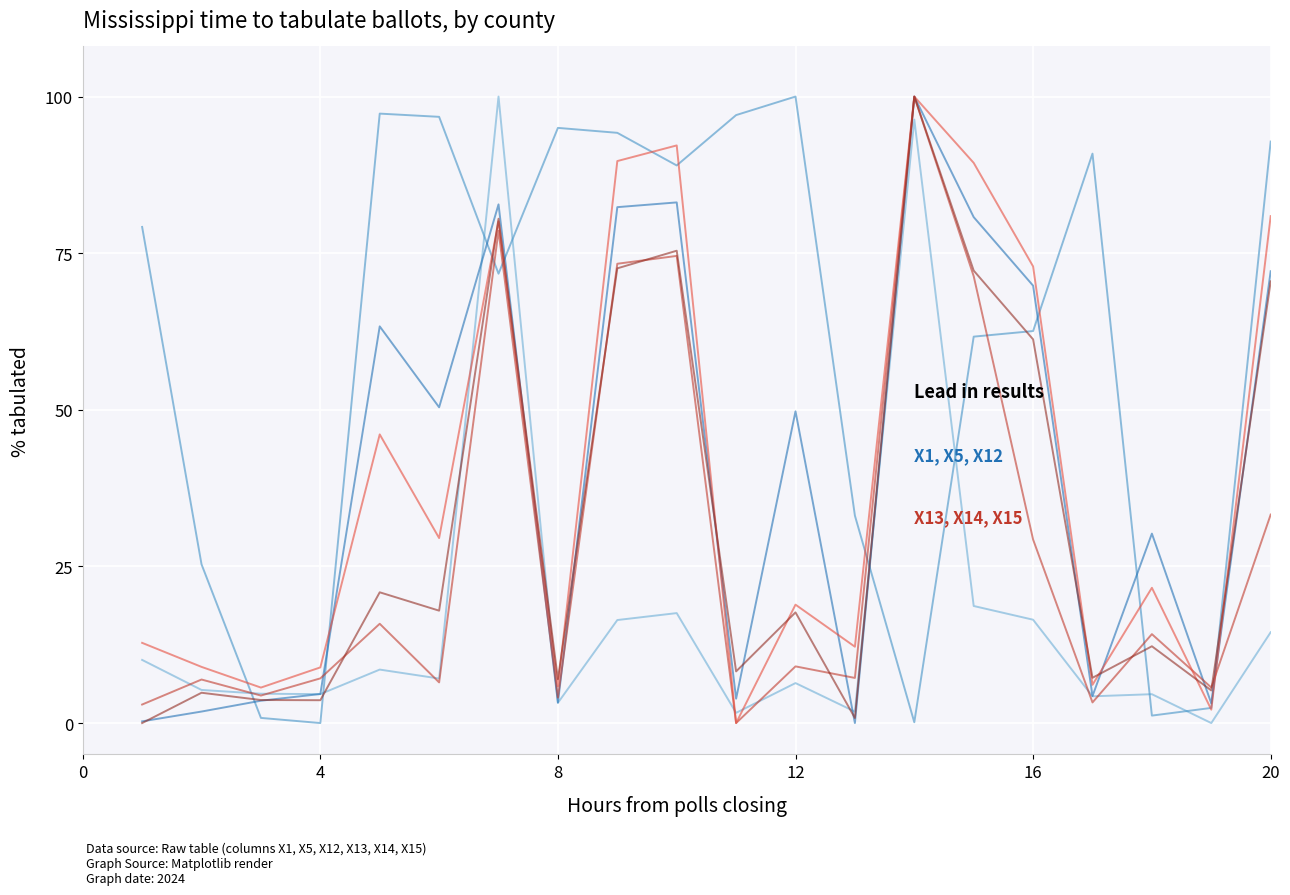

What is the maximum value shown in the chart?

100.0